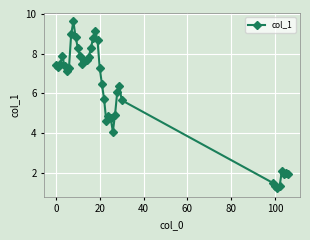

How many data points are above 7?

21